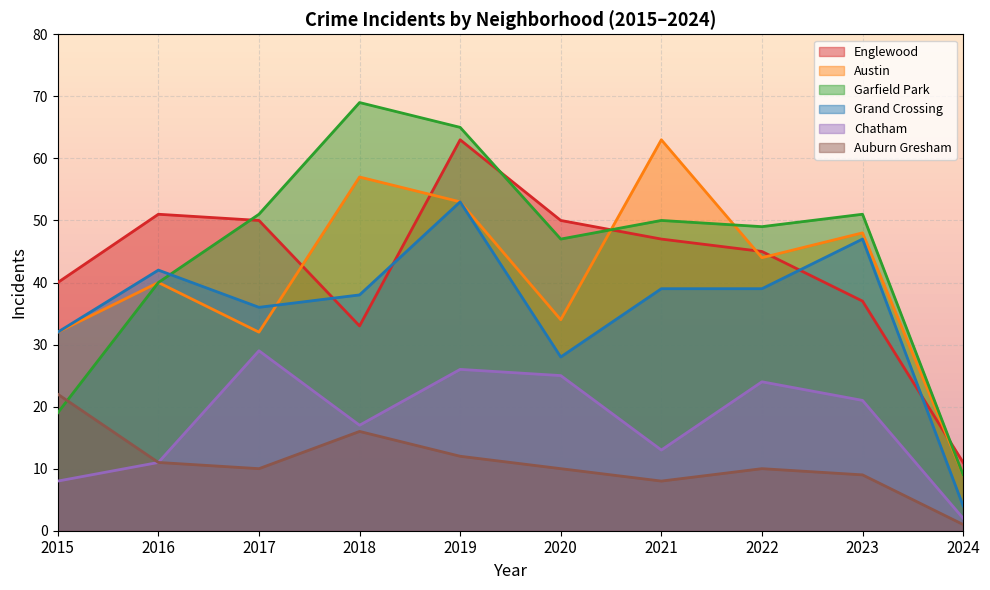

True or false: Englewood has a value of 11 at 2024.

True